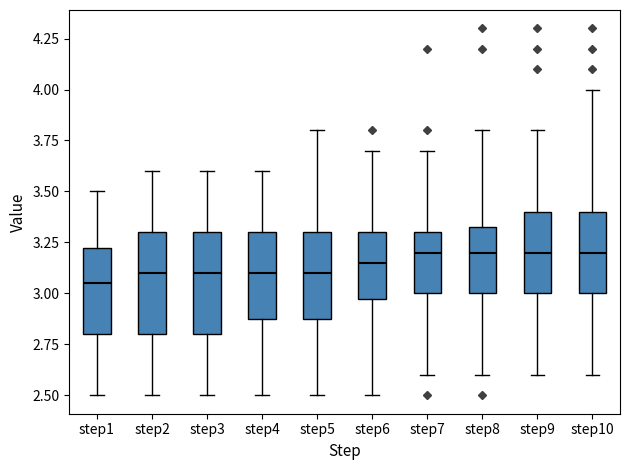

Reading left to right, read every box against the y-axis: the position of its median line, the range the box covers, and the ends of its whiskers. The values are not printed on the chart, so give them approximately, as read against the axis.

step1: median 3.05, box 2.80 to 3.25, whiskers 2.50 to 3.50
step2: median 3.10, box 2.80 to 3.30, whiskers 2.50 to 3.60
step3: median 3.10, box 2.80 to 3.30, whiskers 2.50 to 3.60
step4: median 3.10, box 2.90 to 3.30, whiskers 2.50 to 3.60
step5: median 3.10, box 2.90 to 3.30, whiskers 2.50 to 3.80
step6: median 3.15, box 3.00 to 3.30, whiskers 2.50 to 3.70
step7: median 3.20, box 3.00 to 3.30, whiskers 2.60 to 3.70
step8: median 3.20, box 3.00 to 3.35, whiskers 2.60 to 3.80
step9: median 3.20, box 3.00 to 3.40, whiskers 2.60 to 3.80
step10: median 3.20, box 3.00 to 3.40, whiskers 2.60 to 4.00